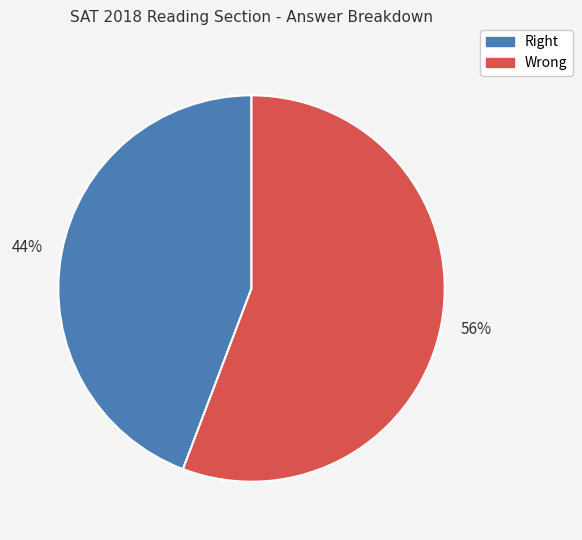

Does Wrong account for over 50% of the chart?

Yes